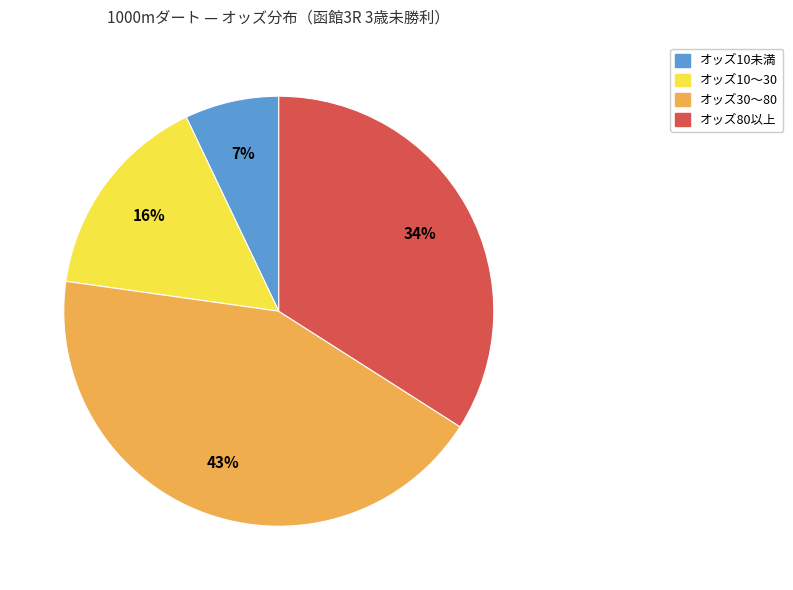

Count the number of slices in the pie.

4